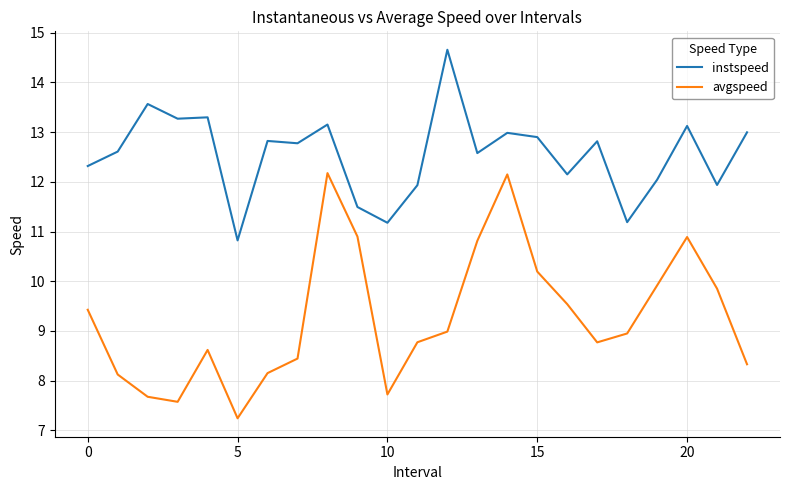

What is the greatest value displayed?

14.7